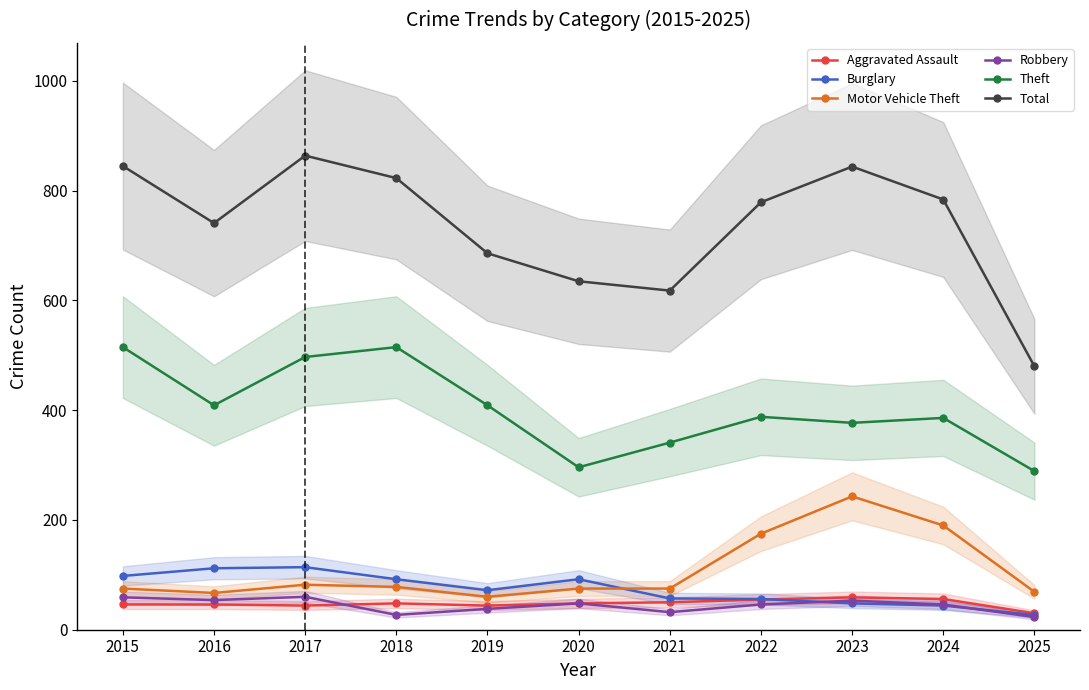

At which label does Theft reach its minimum?

2025